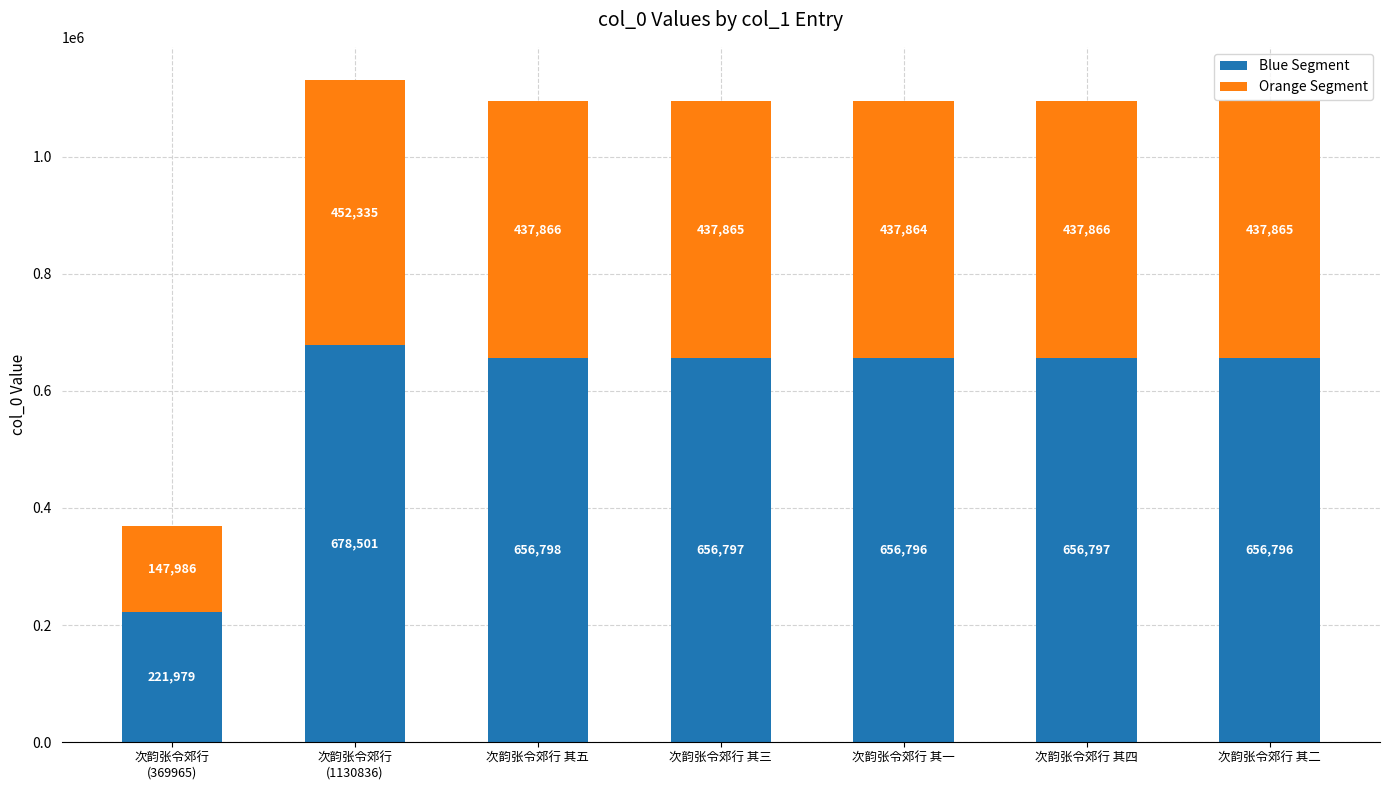

How many distinct data groups are displayed?

2